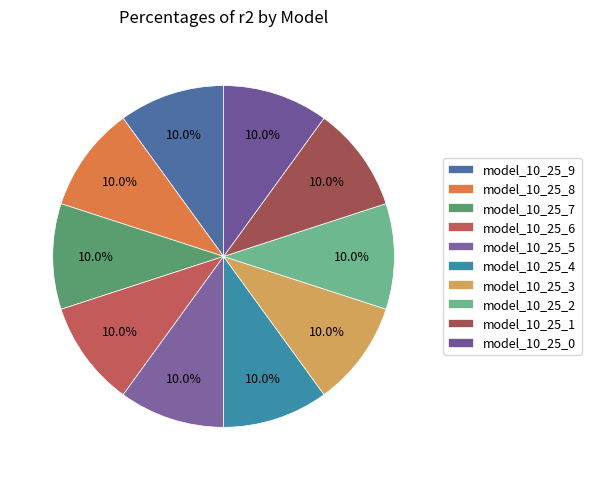

To the nearest percent, what is the average slice percentage?

10%